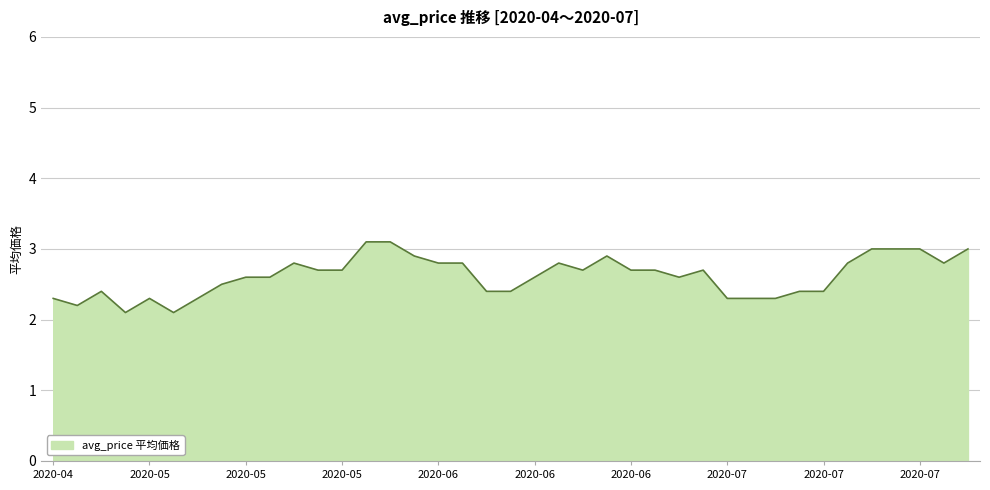

What is the smallest value displayed?

2.1